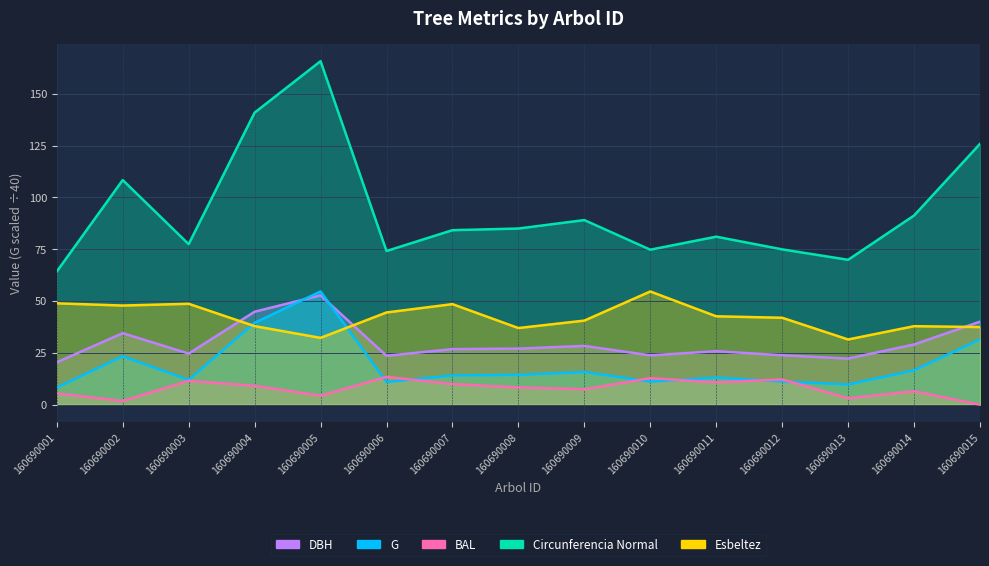

Between 160690010 and 160690013, which series saw the biggest shift?

Esbeltez